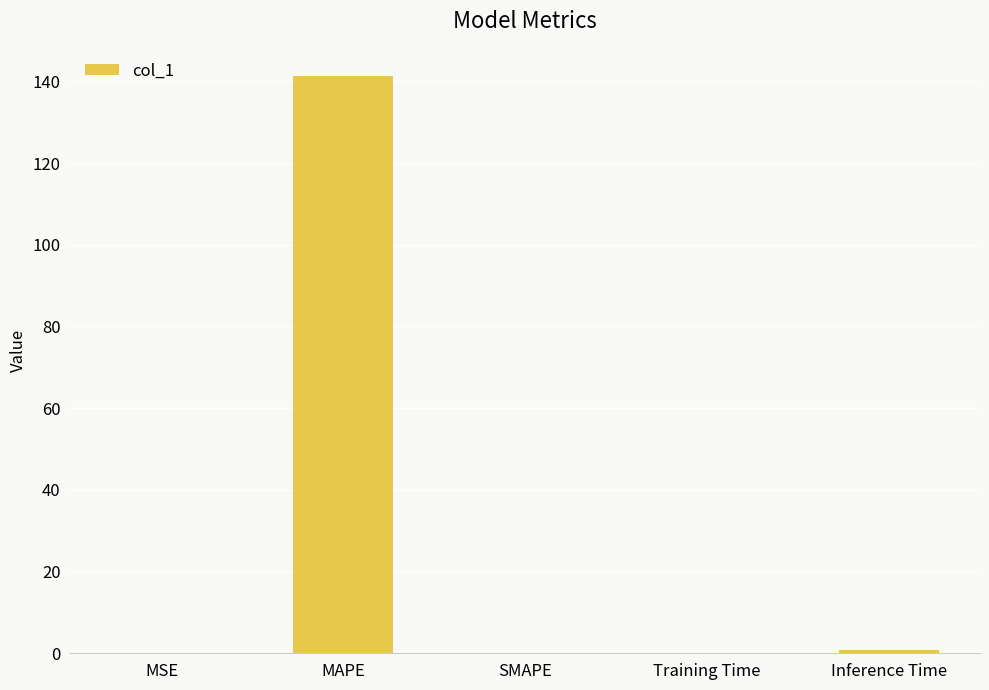

True or false: the data shows 35.2 at MAPE.

False